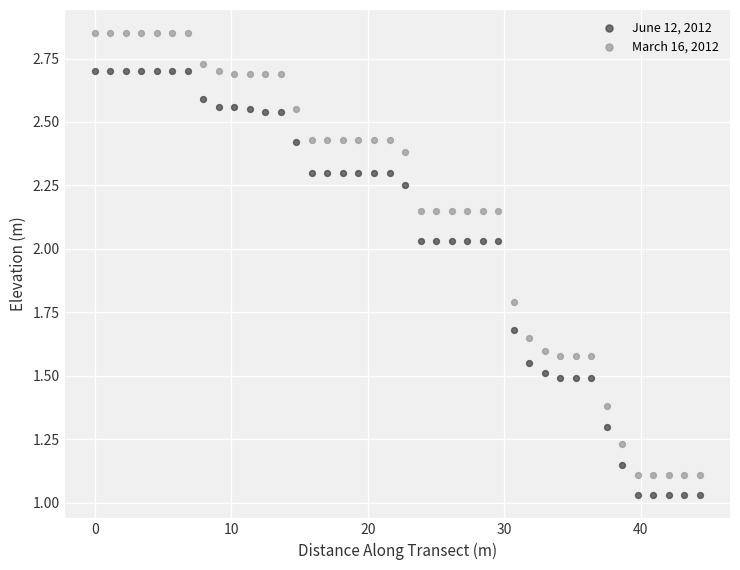

Which series reaches the maximum Y coordinate?

March 16, 2012